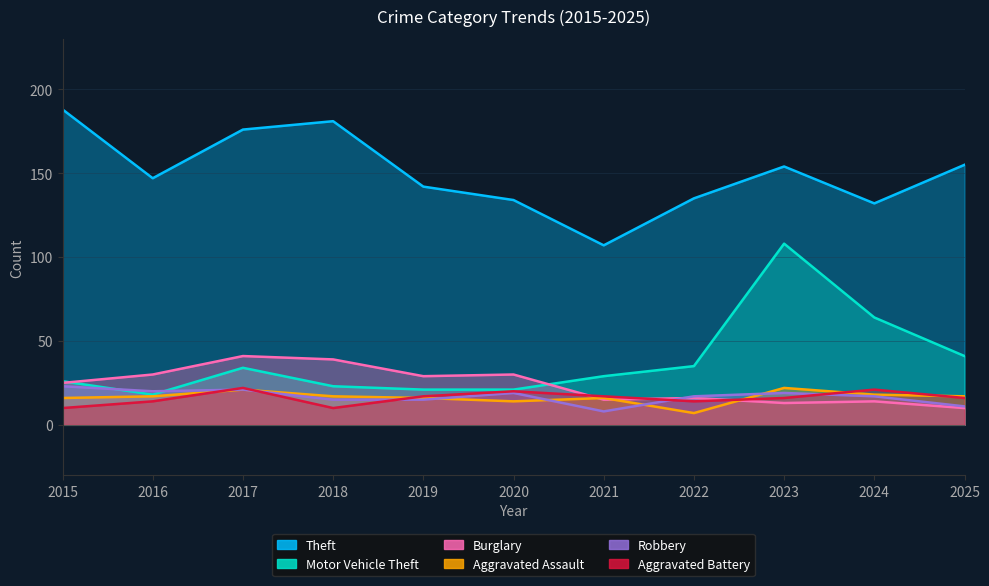

What value does the Aggravated Battery series have at 2019, to the nearest 5?

15